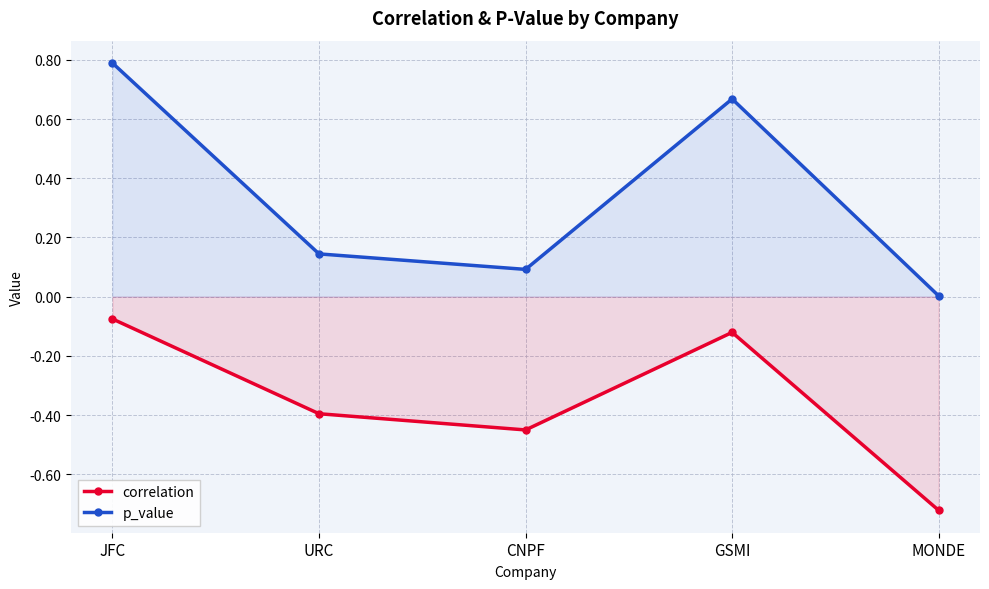

What are all the series names shown in the legend?

correlation, p_value